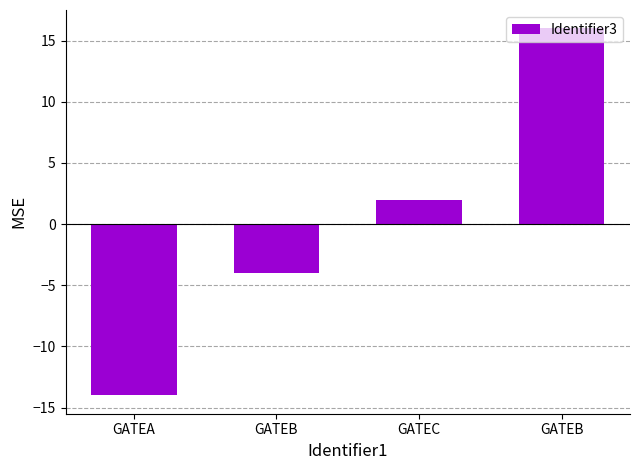

What is the difference between the maximum and minimum values?

30